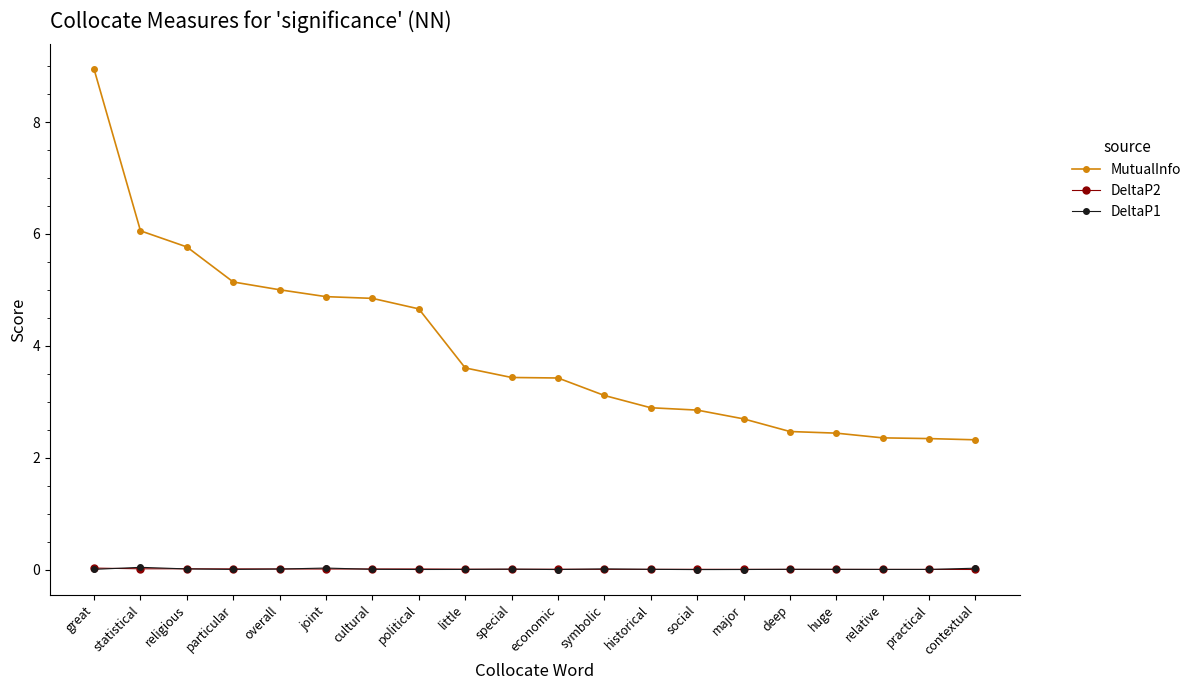

Between joint and historical, which series saw the biggest shift?

MutualInfo